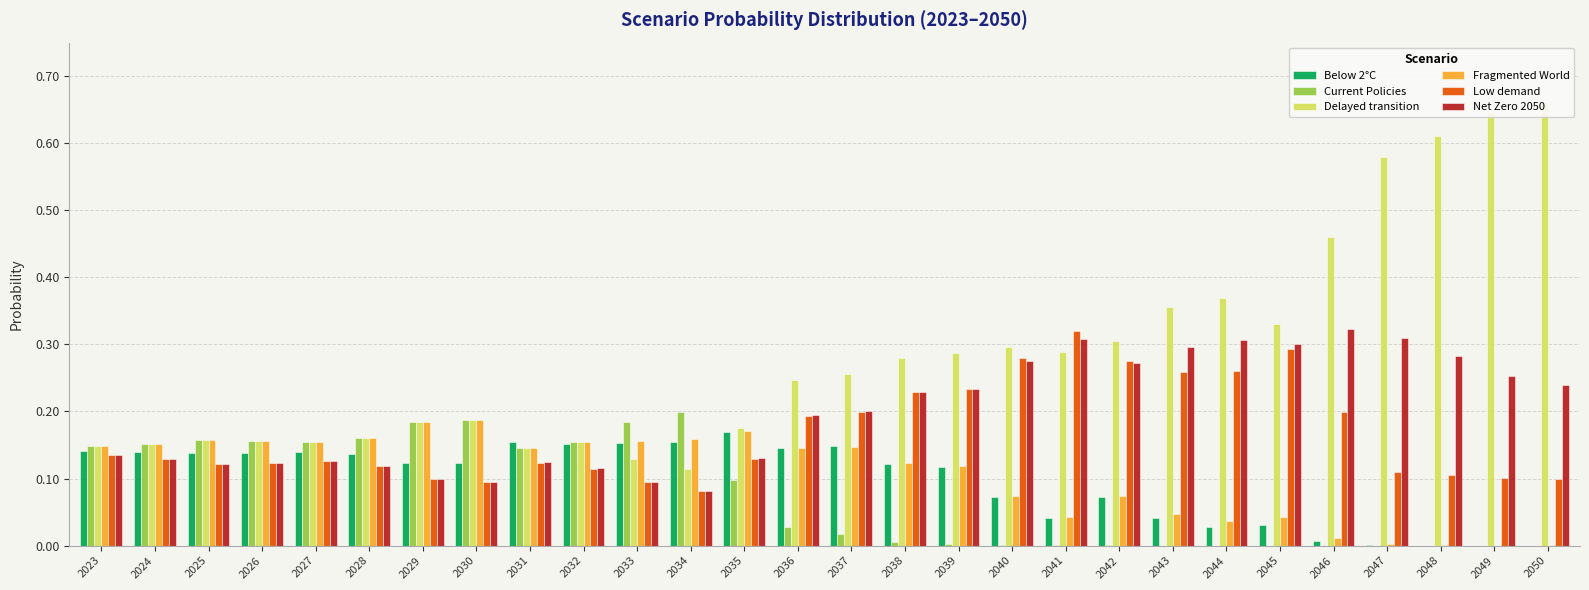

What is the value of the Below 2°C bar at the 6th from the left?

0.1